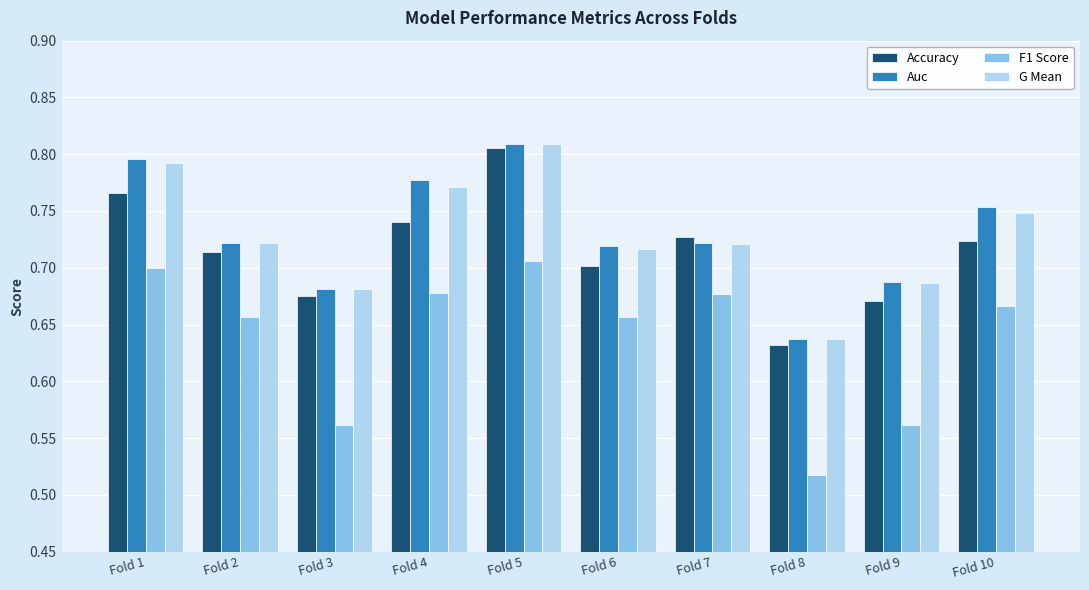

What is the total value across all series at Fold 8?

2.4